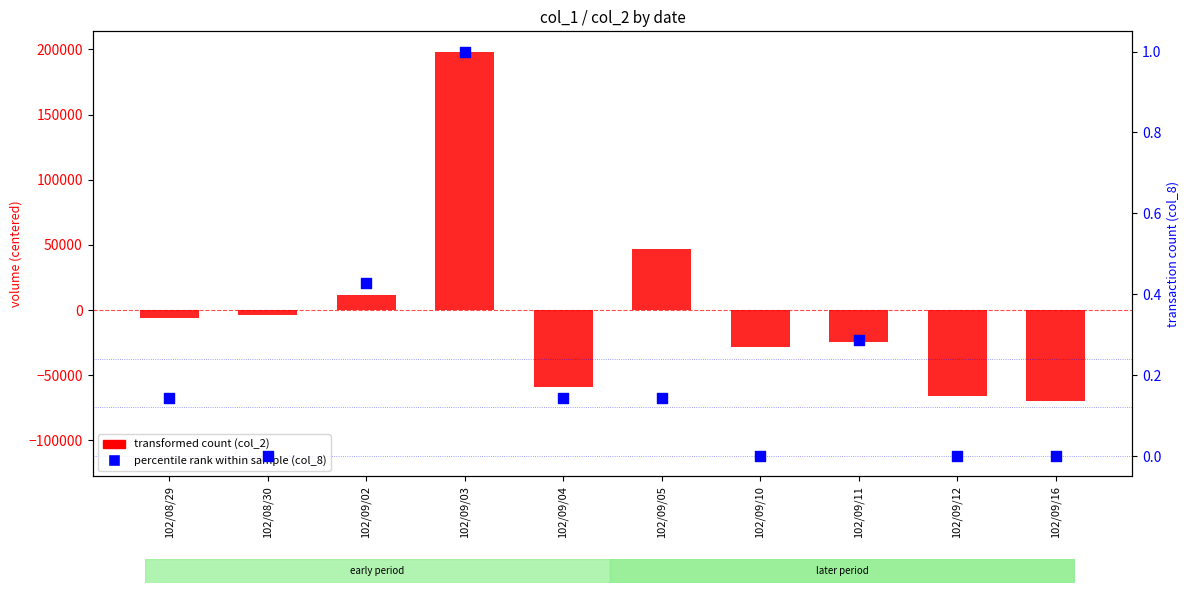

What is the total value across all series at 102/09/10?

-28077.0